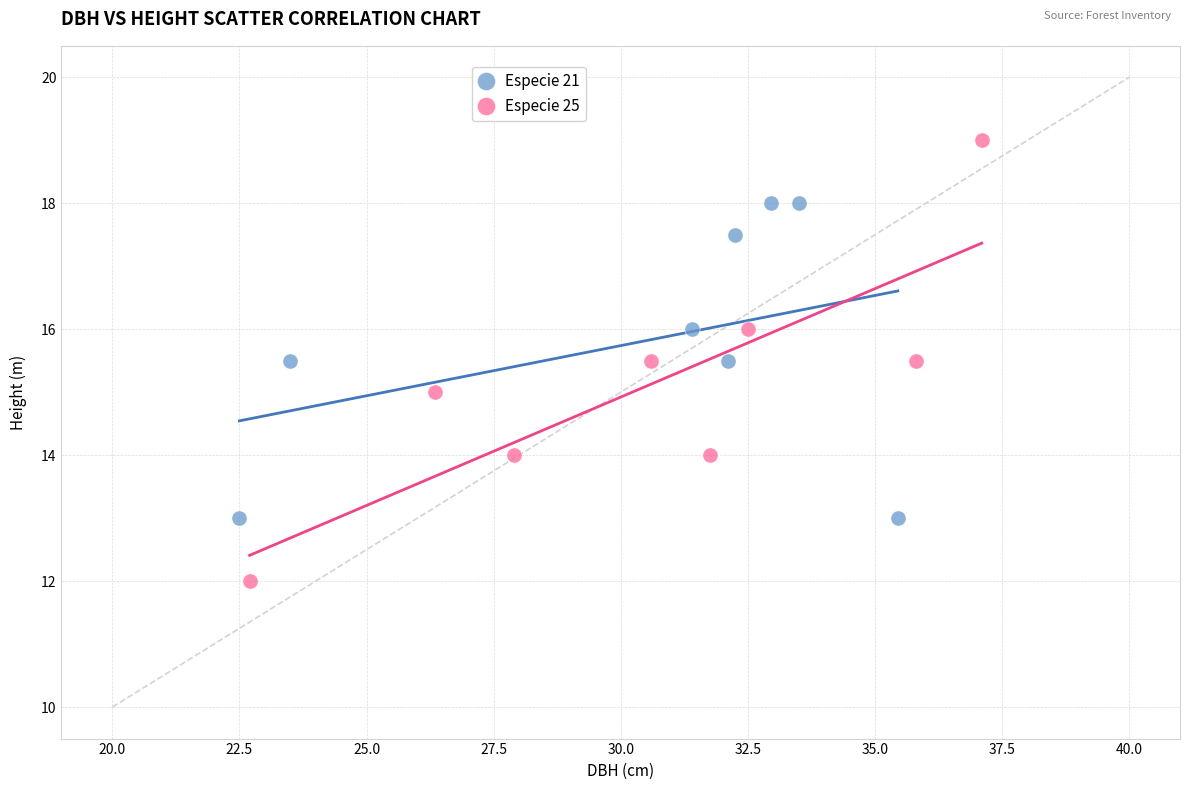

Which series contains the highest Y value?

Especie 25